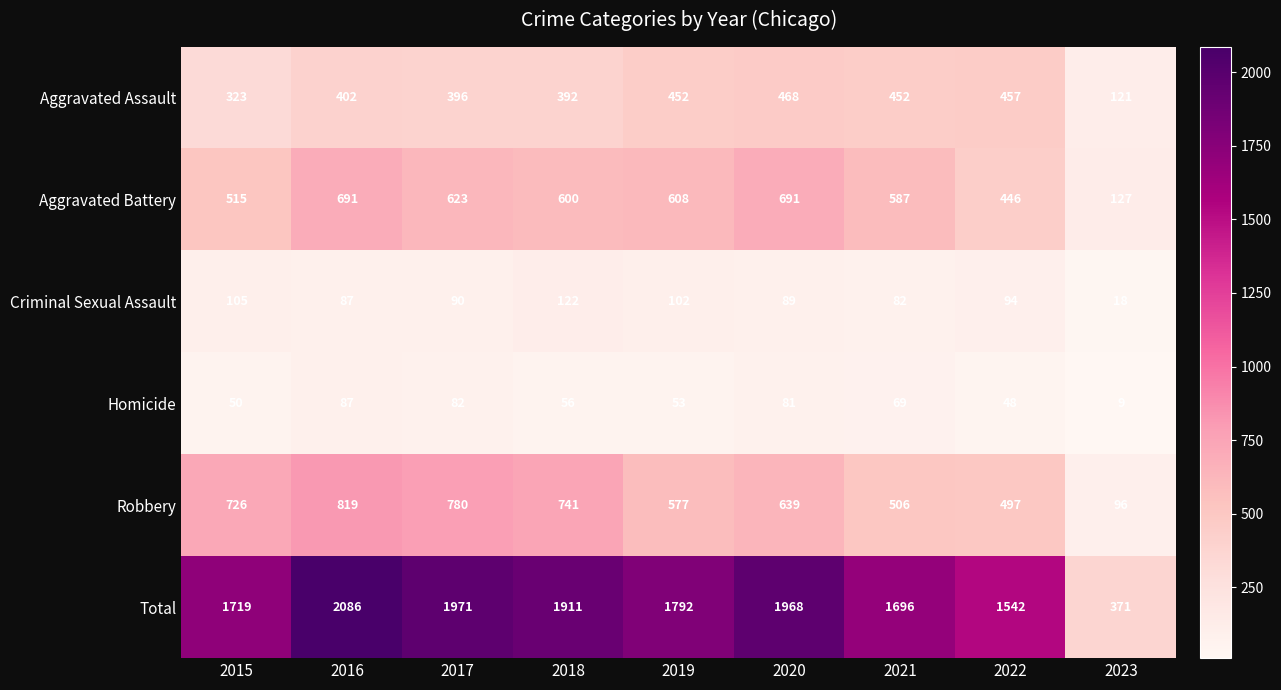

What is the spread (max minus min) of values at 2021?

1627